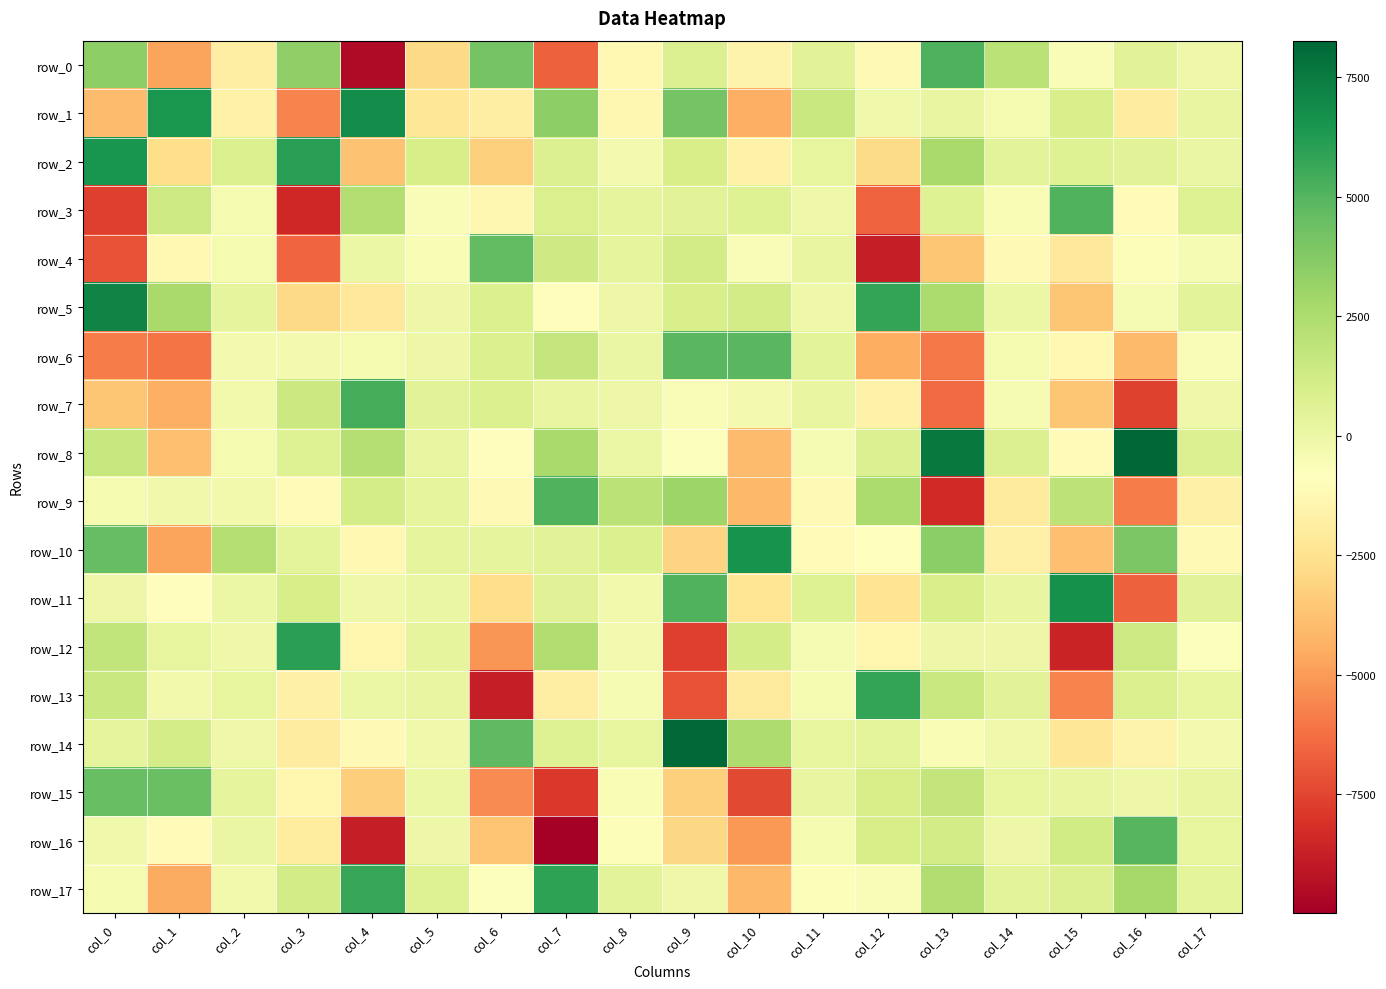

What is the smallest value displayed?

-9995.3